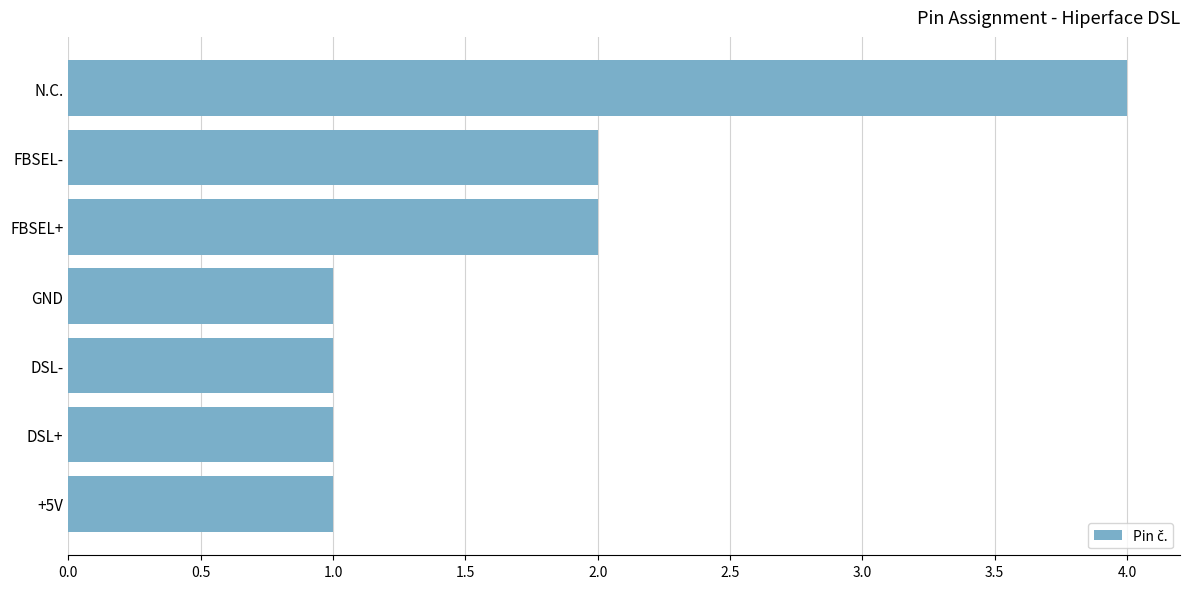

Are the bars grouped side by side (vs. stacked)?

No